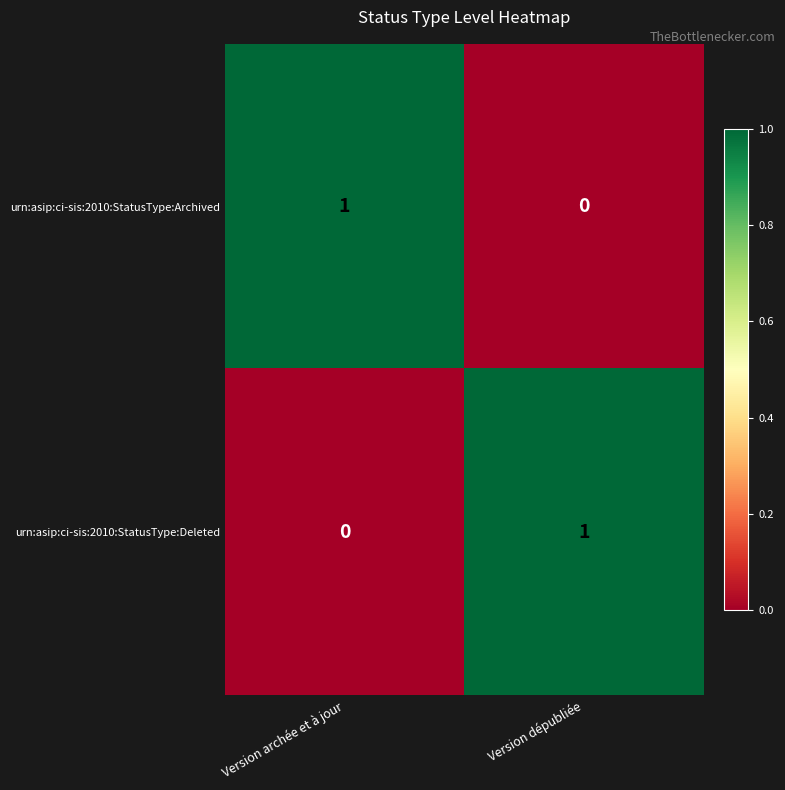

List the labels in order of urn:asip:ci-sis:2010:StatusType:Deleted value, smallest first.

Version archée et à jour, Version dépubliée